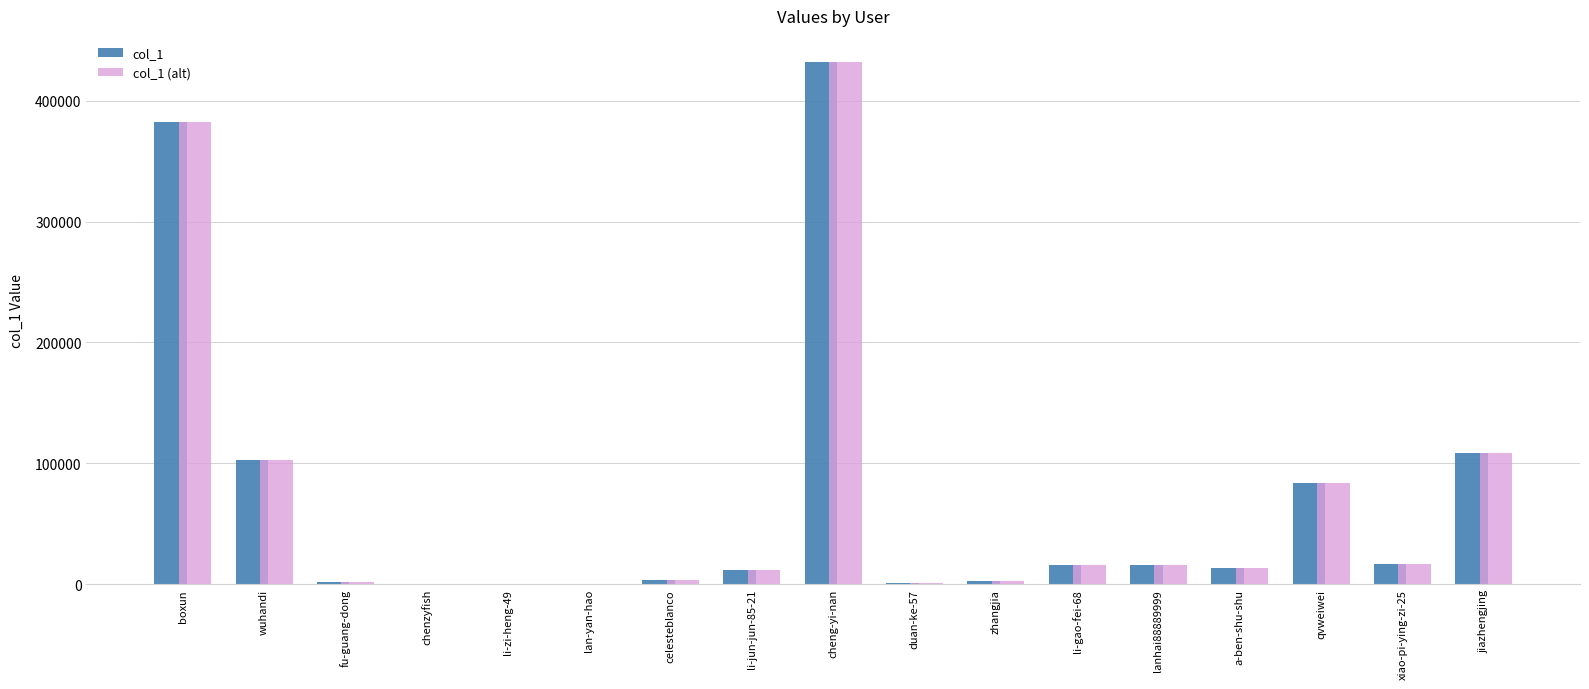

What is the sum of the col_1 (alt) values at cheng-yi-nan and lan-yan-hao?

432103